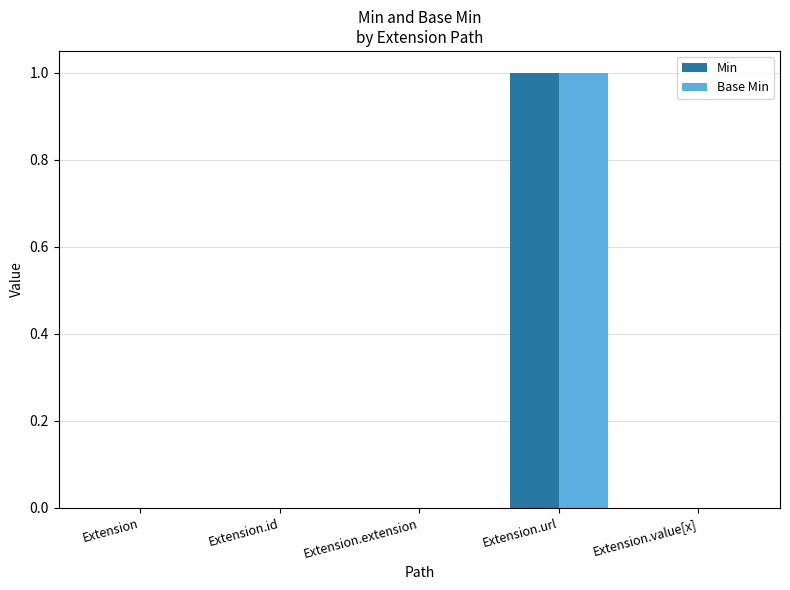

Are the bars grouped side by side (vs. stacked)?

Yes